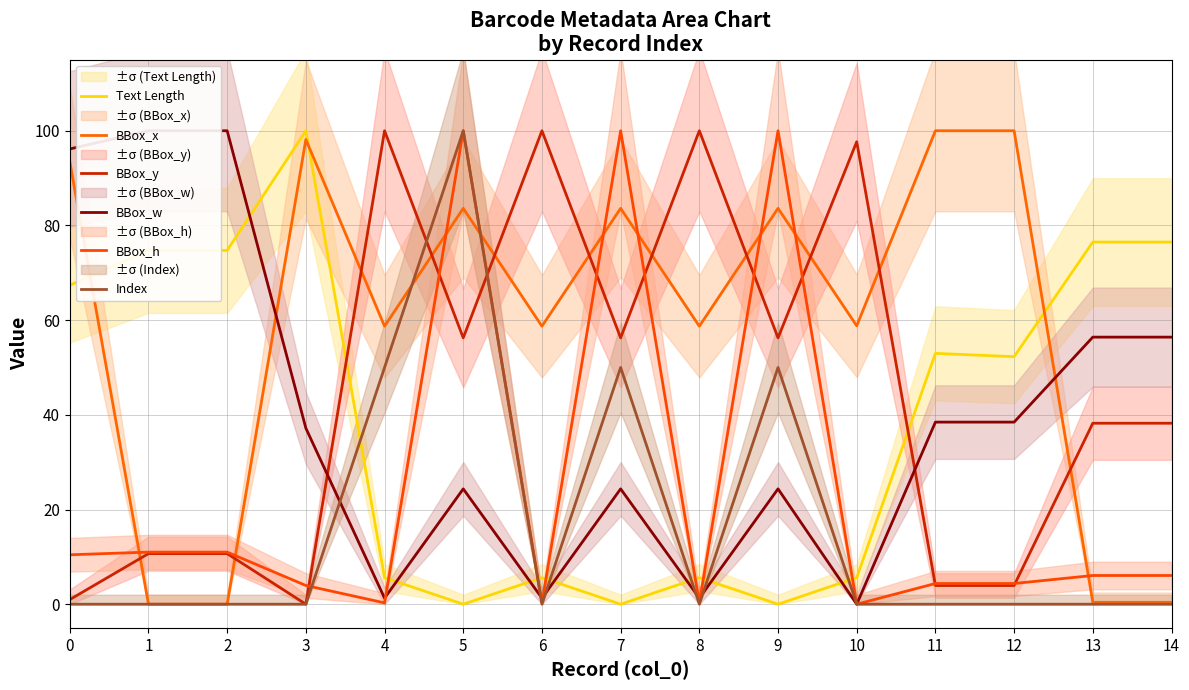

Is it true that BBox_w equals 1.3 at 8?

True